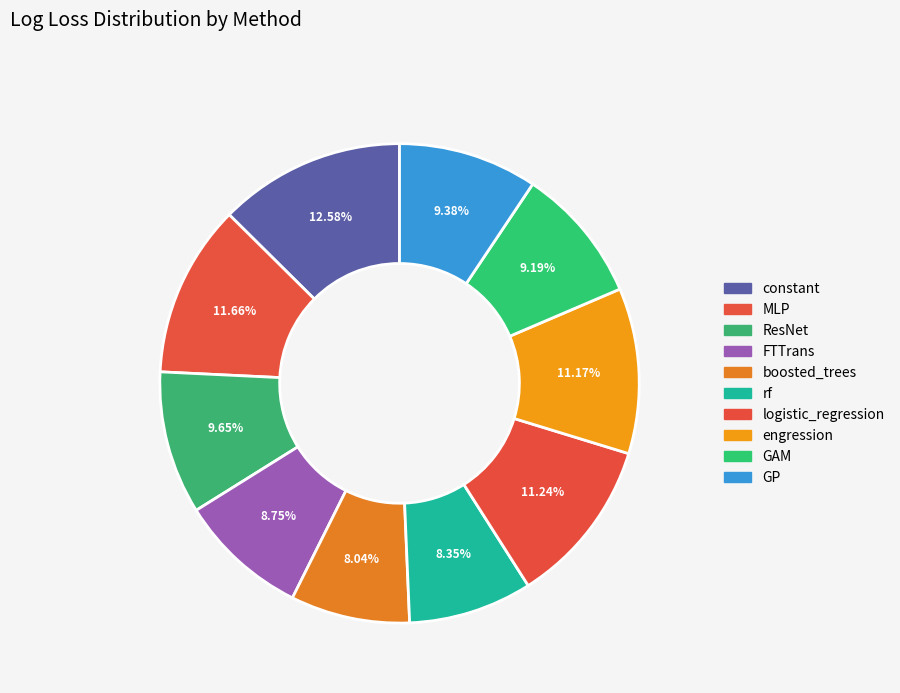

Count the number of slices in the pie.

10